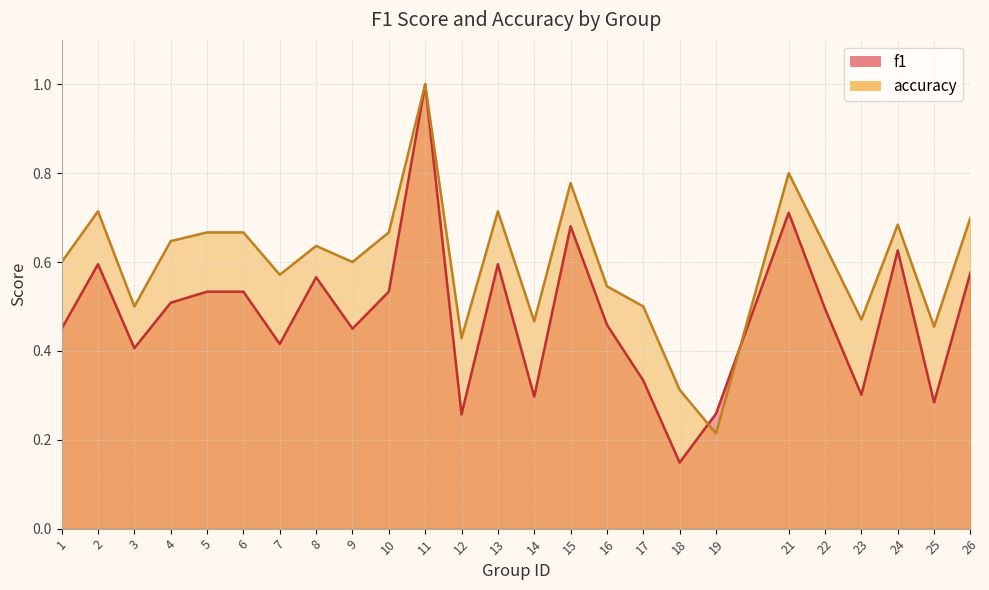

Reading right to left, list all the values displayed in this chart.

f1: 0.6	0.3	0.6	0.3	0.5	0.7	0.3	0.1	0.3	0.5	0.7	0.3	0.6	0.3	1.0	0.5	0.5	0.6	0.4	0.5	0.5	0.5	0.4	0.6	0.5
accuracy: 0.7	0.5	0.7	0.5	0.6	0.8	0.2	0.3	0.5	0.5	0.8	0.5	0.7	0.4	1.0	0.7	0.6	0.6	0.6	0.7	0.7	0.6	0.5	0.7	0.6